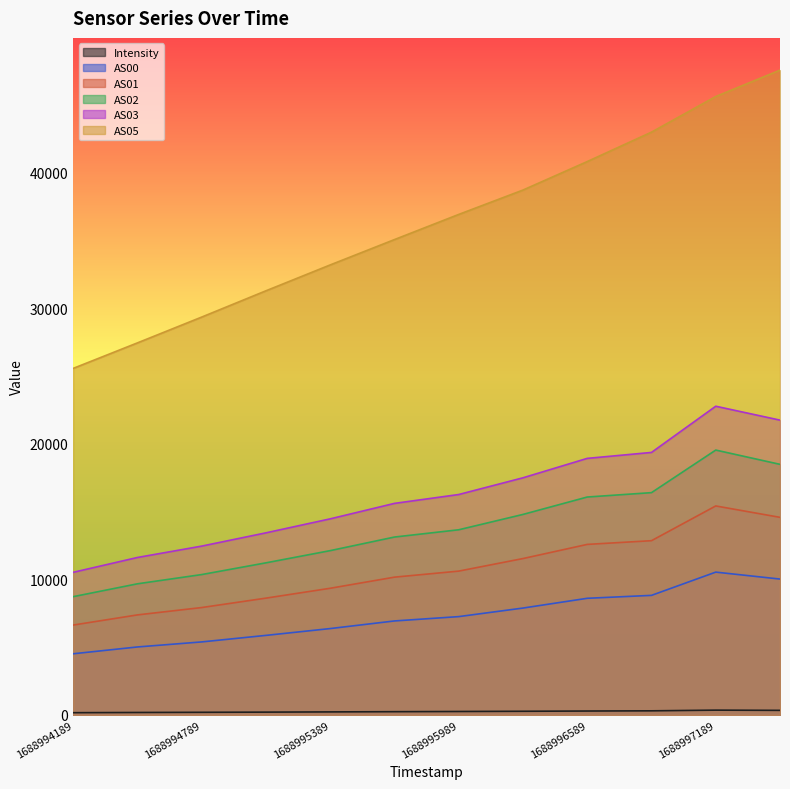

The AS03 series shows 13437.0 at 1688995089. True or false?

True